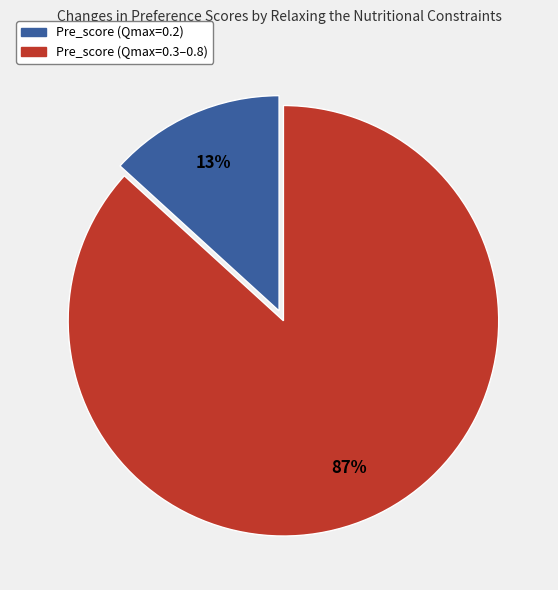

To the nearest percent, what is the average slice percentage?

50%